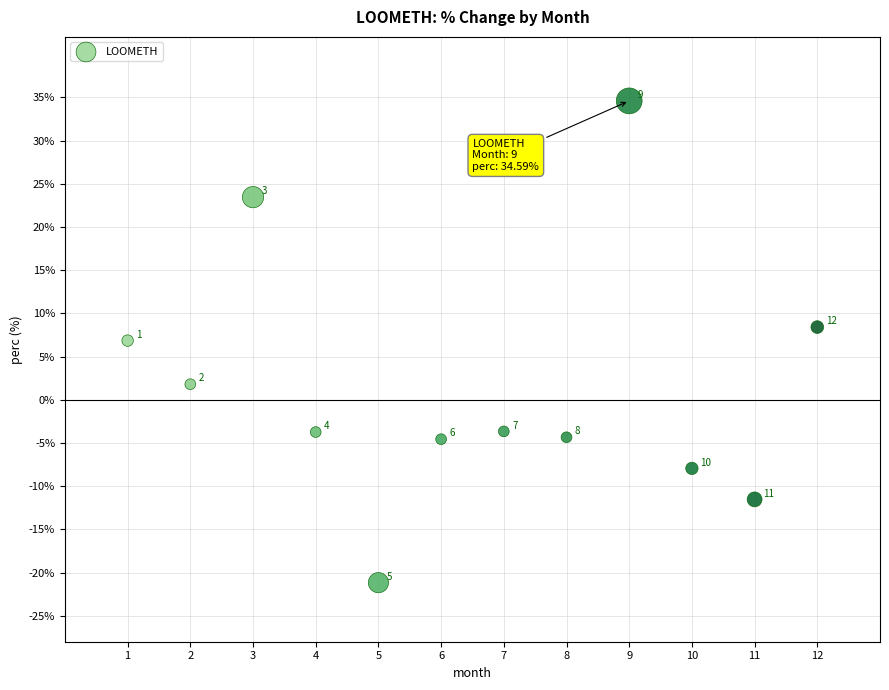

What Y value in the scatter plot is closest to 6?

6.9